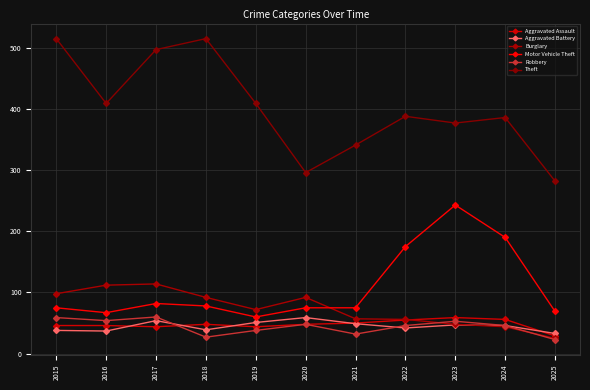

What is the sum of all Burglary values?

810